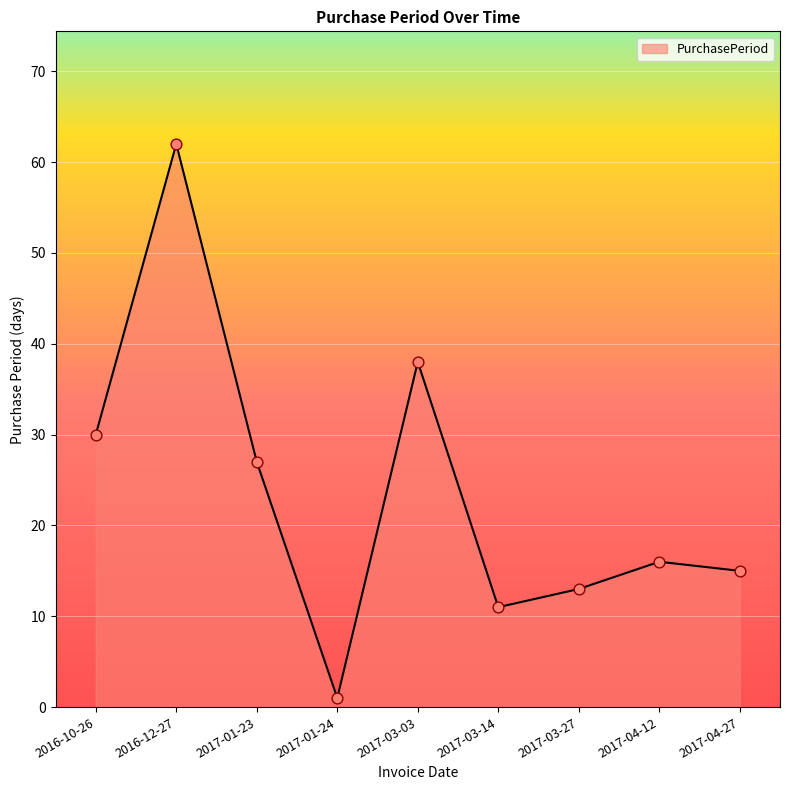

What is the change in value from 2017-03-14 to 2017-04-27?

+4